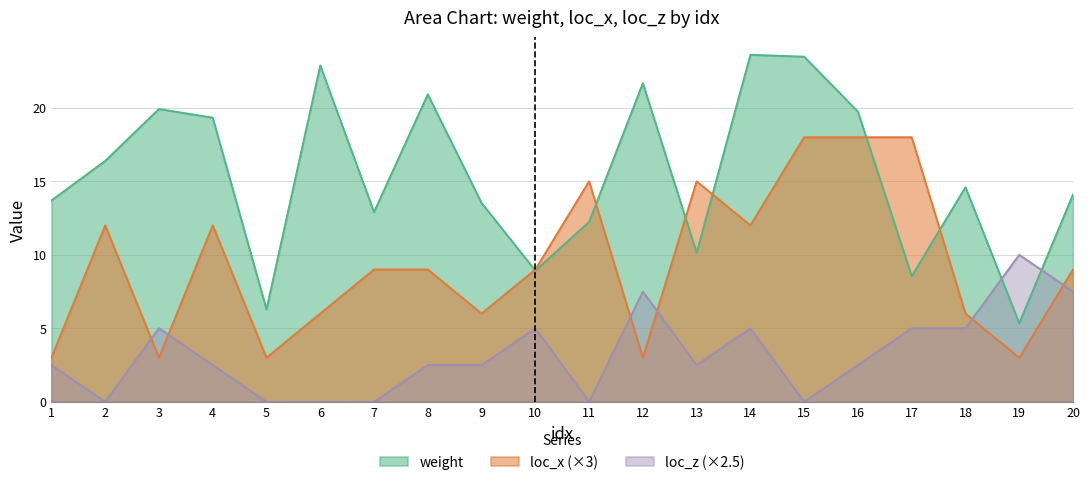

Which category has the lowest value in the loc_z series?

2